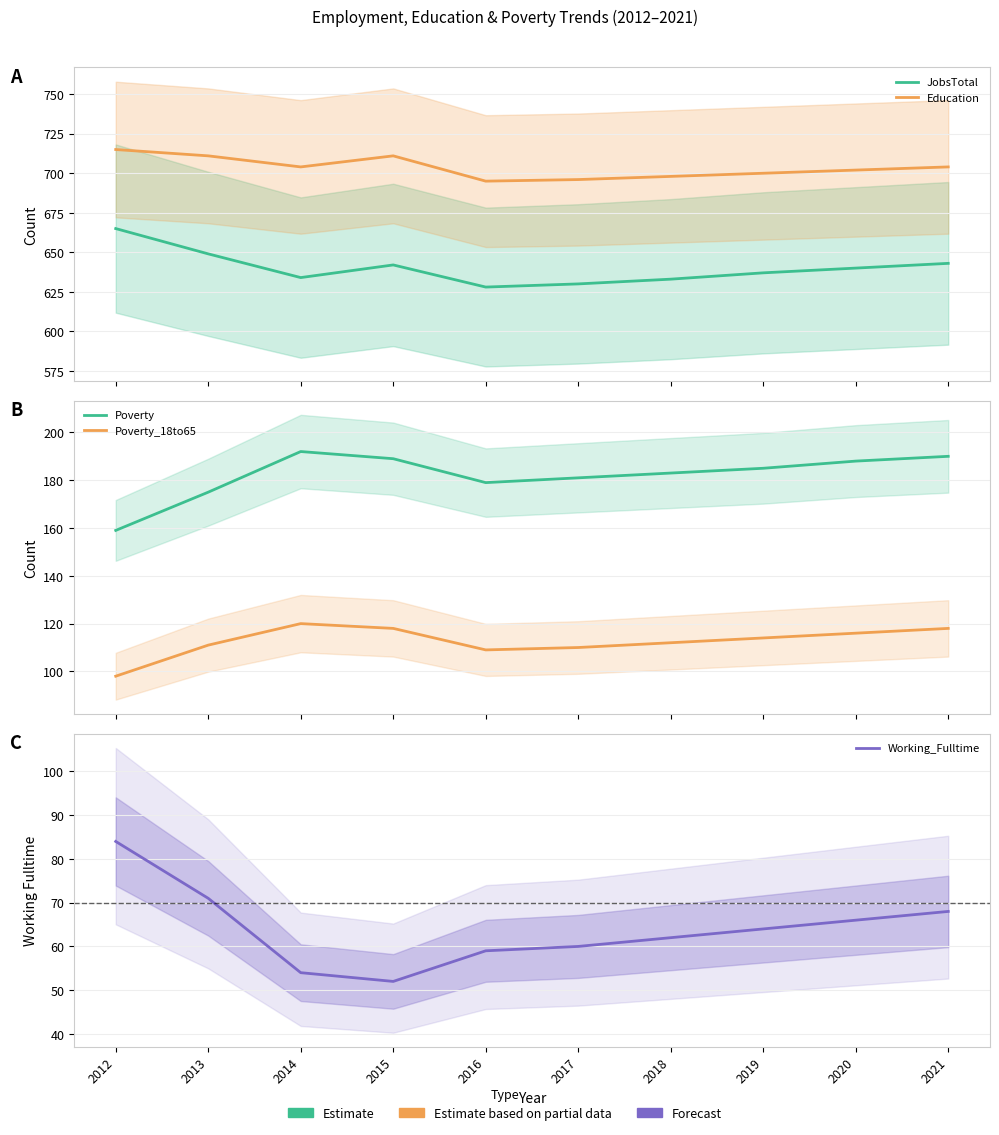

Which category has the lowest value in the Working_Fulltime series?

2015